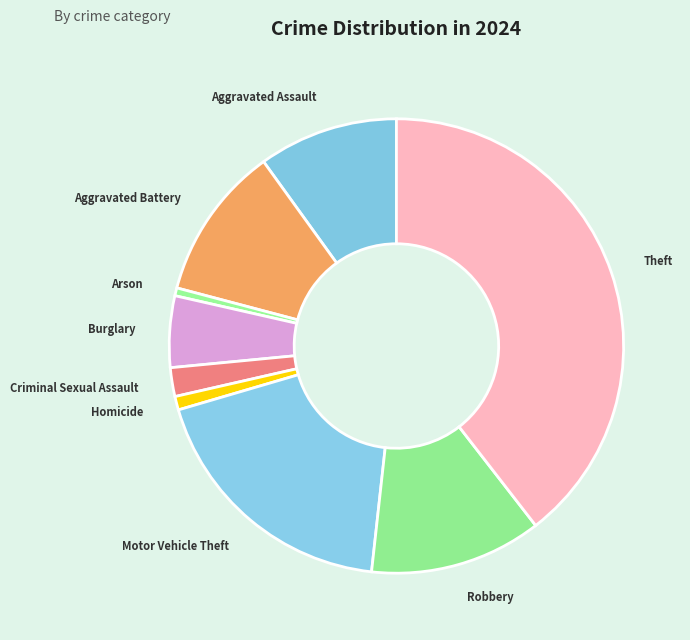

True or false: Arson accounts for 1% of the total.

True